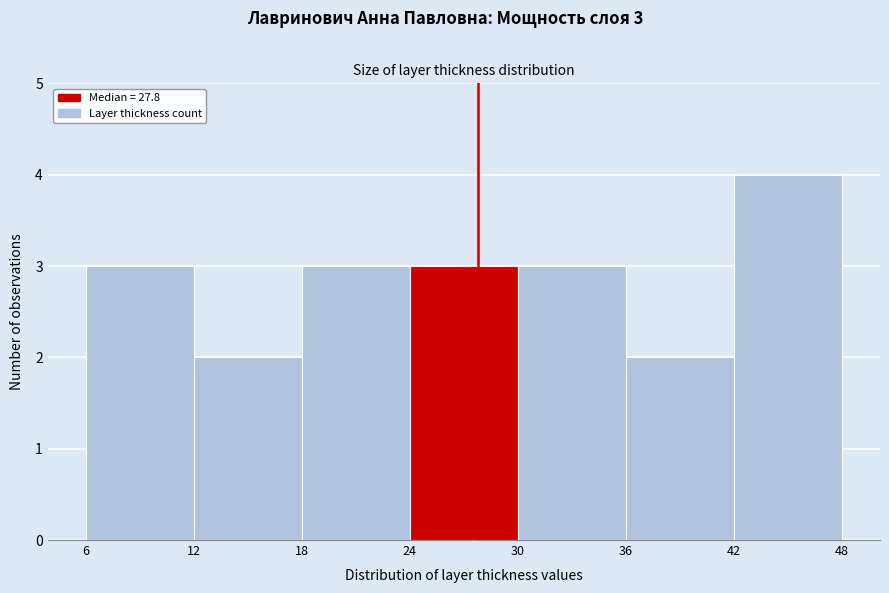

Which range on the x-axis has the tallest bar?

42 to 48